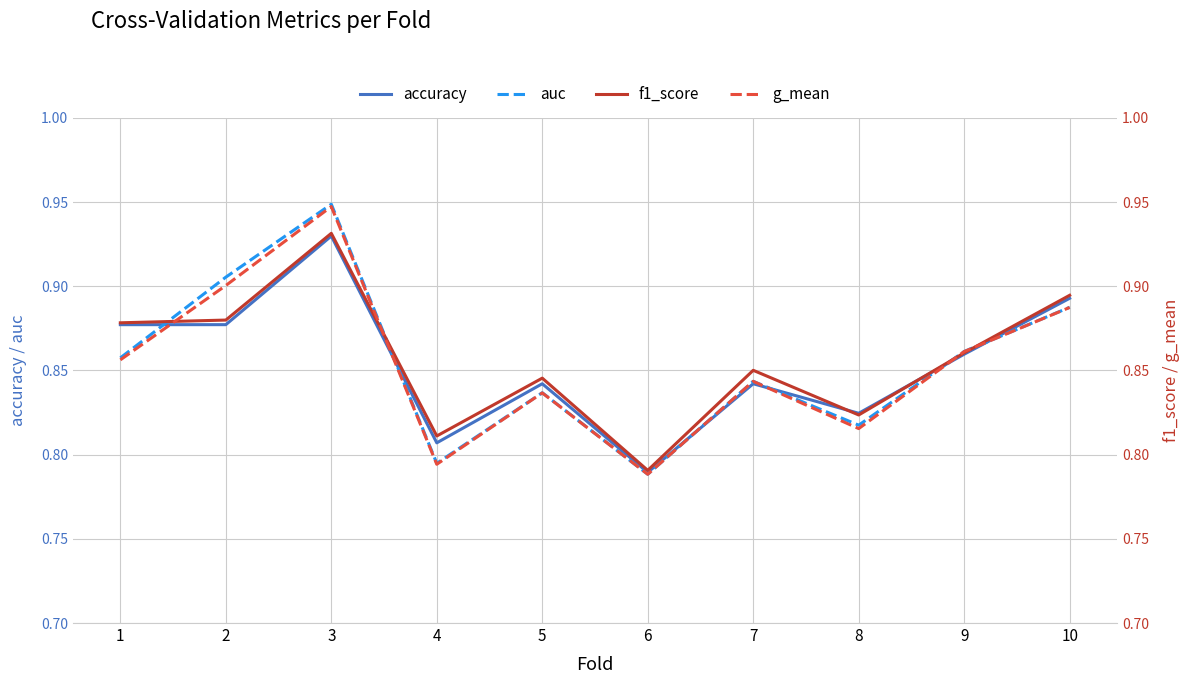

Between 3 and 8, which series saw the biggest shift?

g_mean